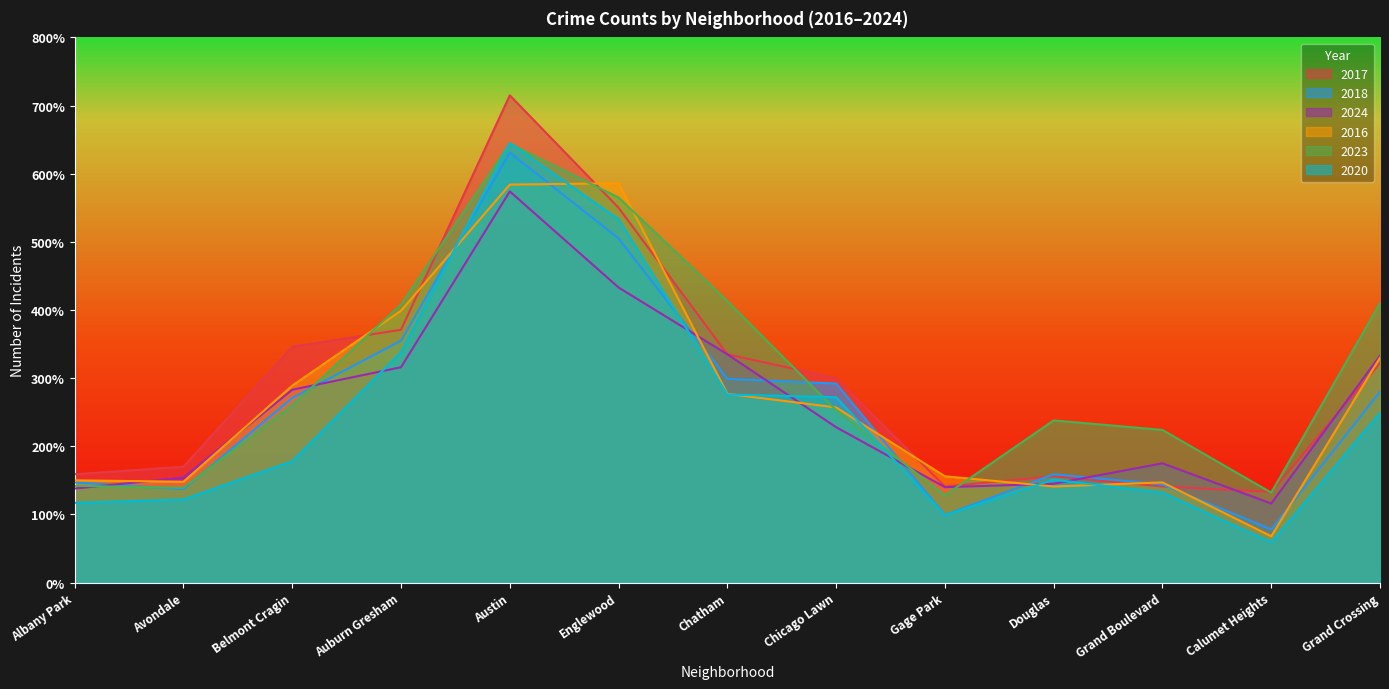

What is the sum of the 2024 values at Calumet Heights and Chatham?

451